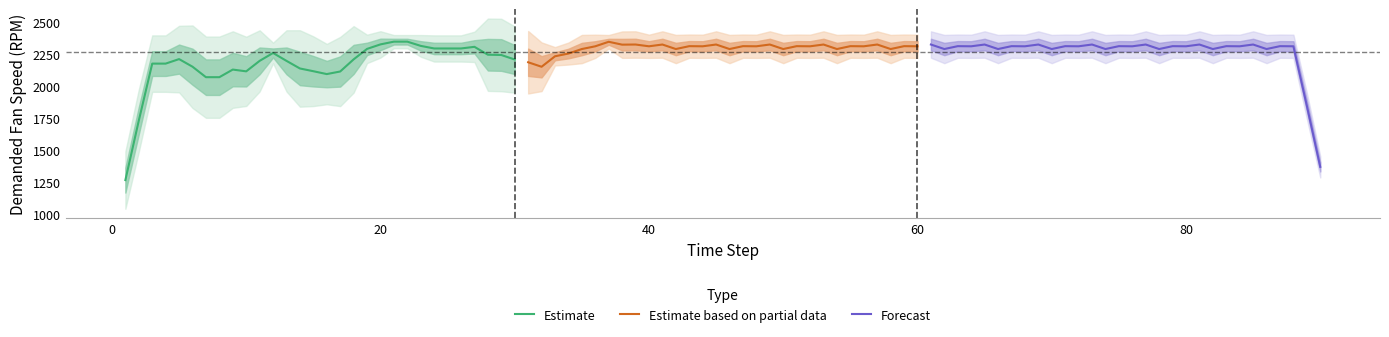

What is the lowest value of the Estimate series?

1267.8